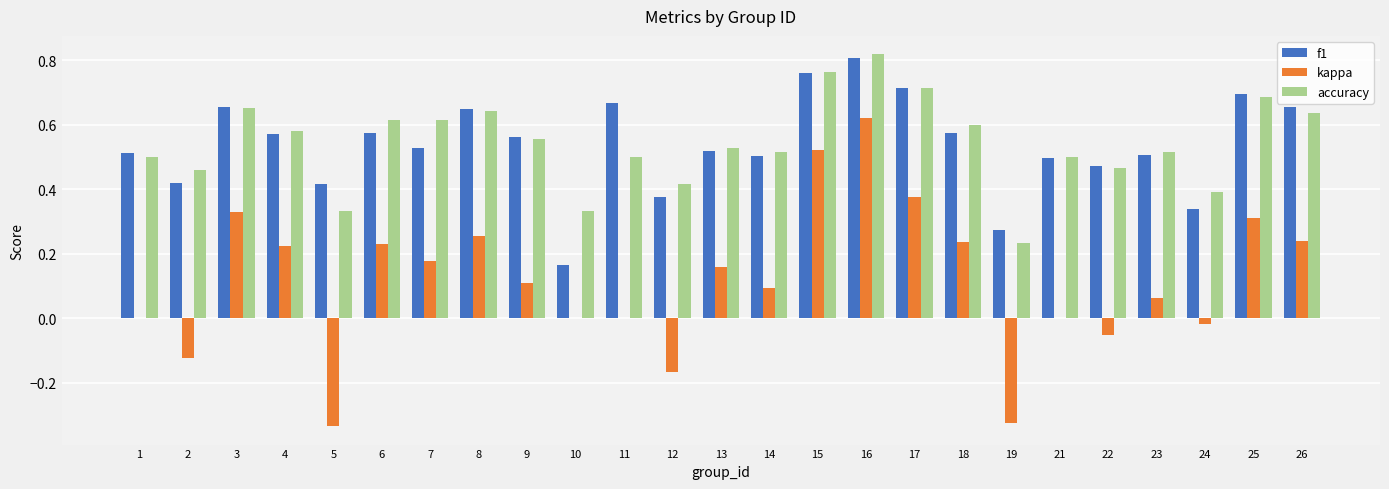

True or false: accuracy has a value of 0.5 at 23.

True